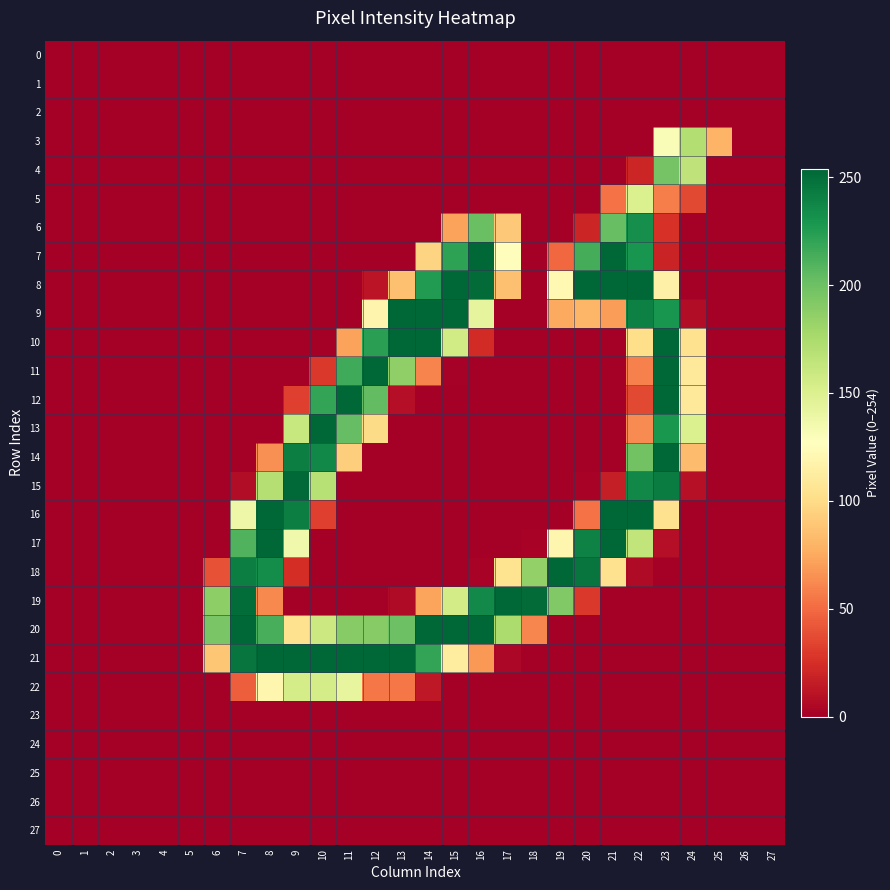

Count the number of data series in this chart.

28